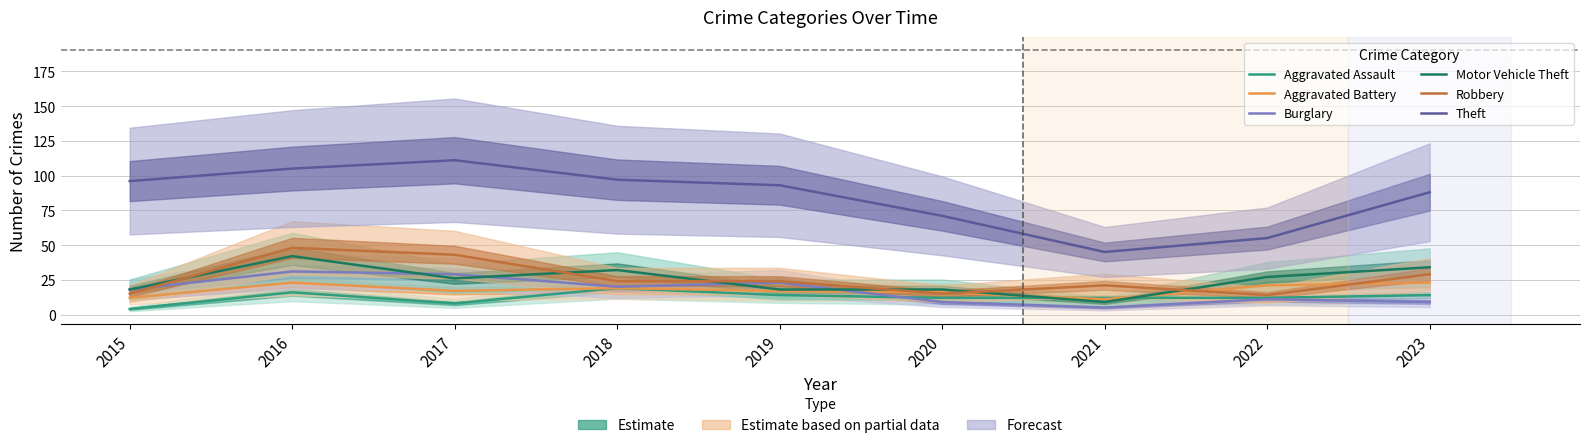

At which category is the sum across all series the highest?

2016